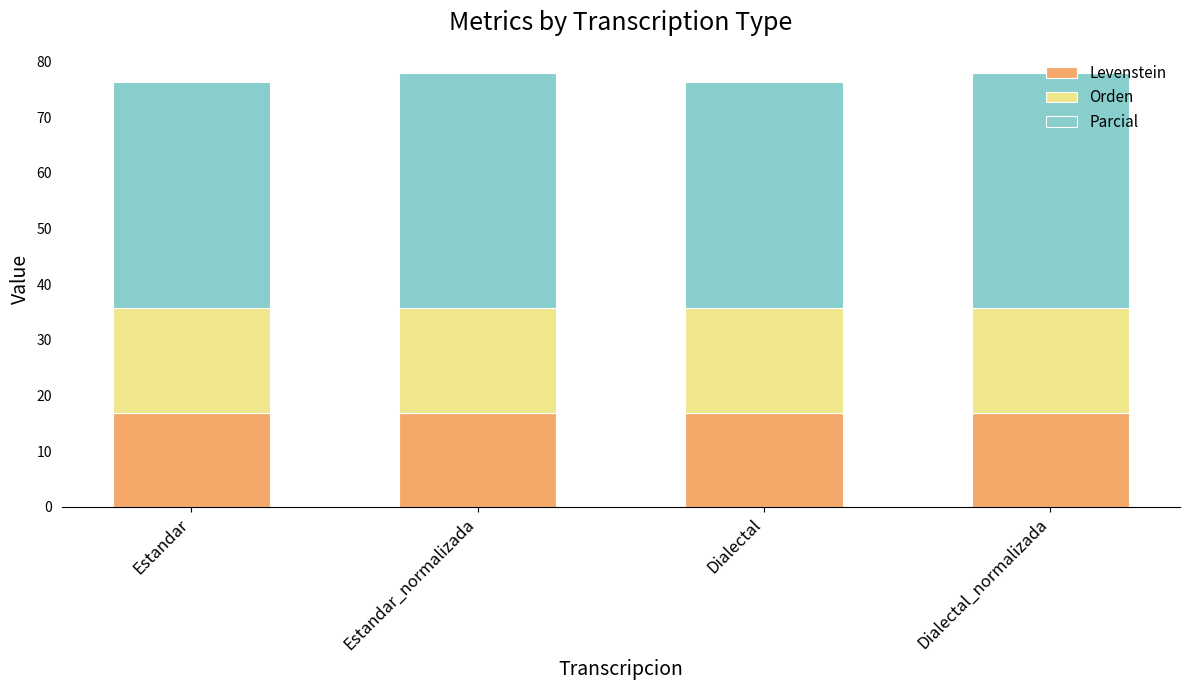

The value of Levenstein at Dialectal is 16.8. True or false?

True